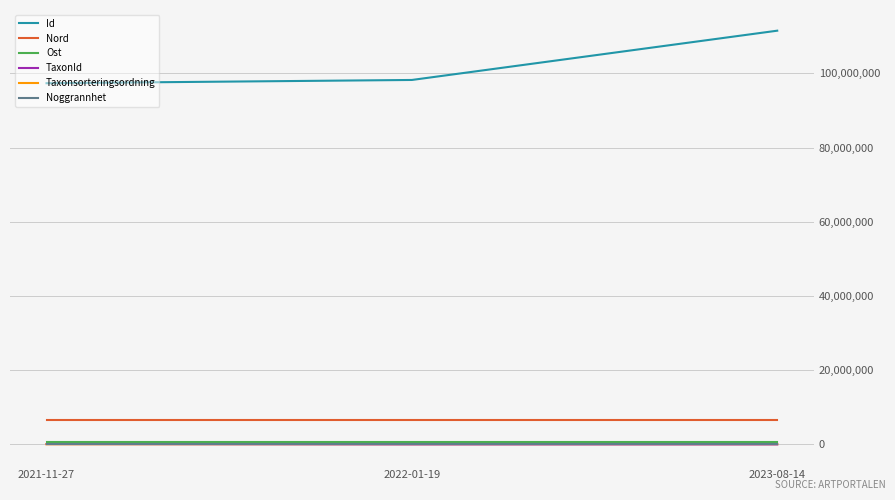

Is the value of Nord at 2023-08-14 greater than the value of TaxonId at 2023-08-14?

Yes